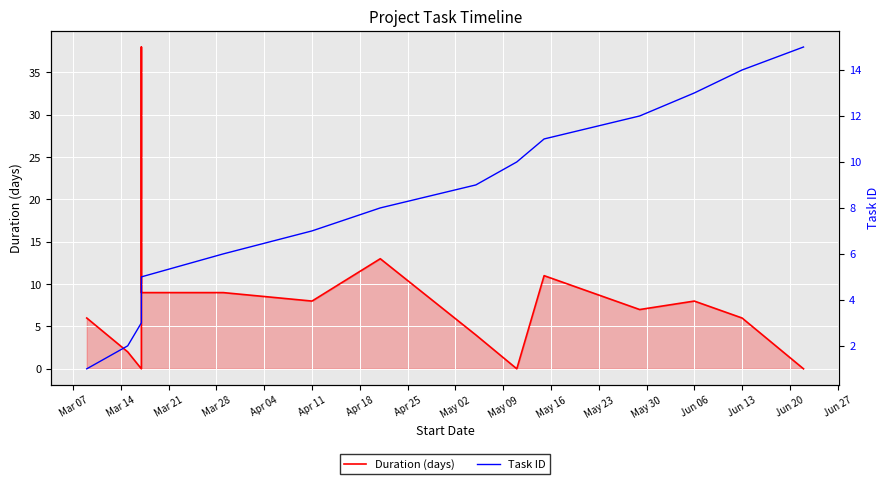

How many intersections are there between Duration (days) and Task ID?

2